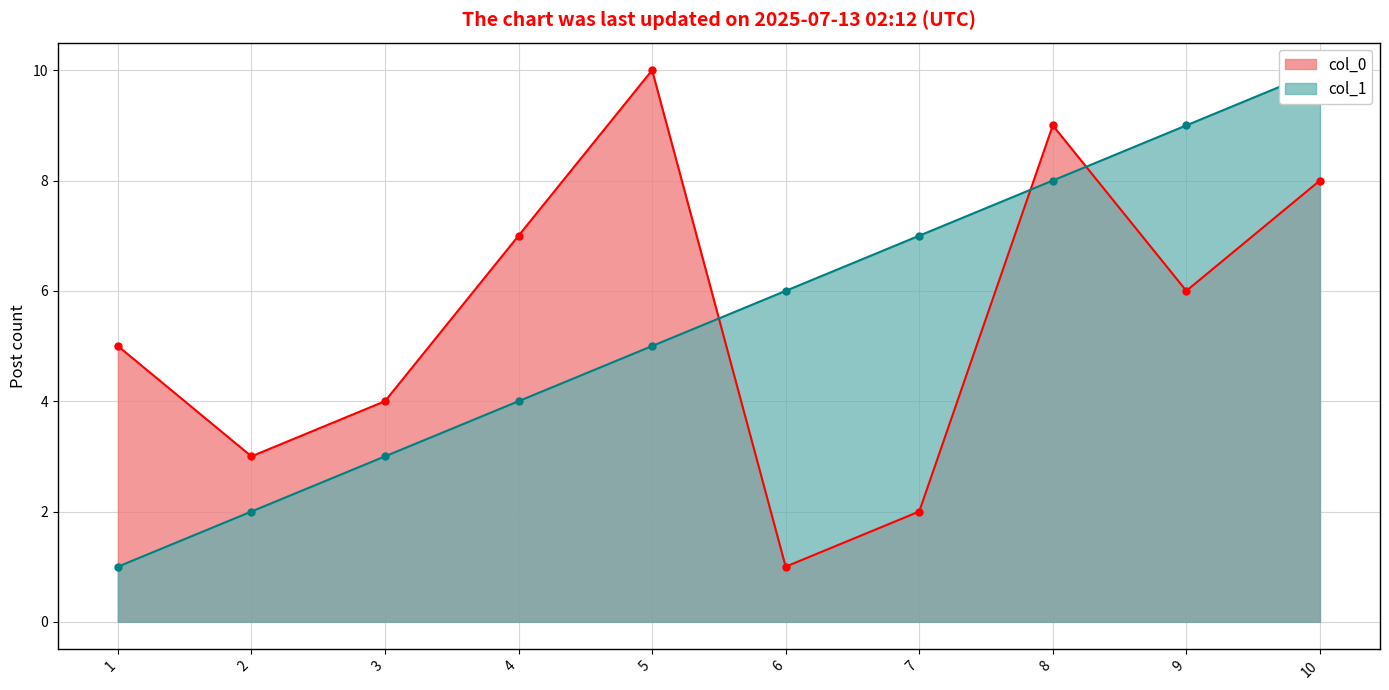

List the series in order of their peak value, lowest first.

col_1, col_0